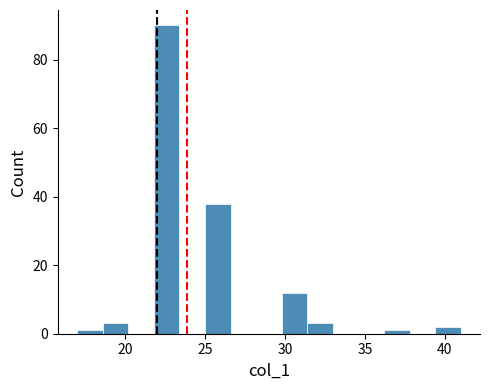

Around what value on the x-axis is the tallest bar? Give the approximate position of its centre, as read against the axis.

22.5